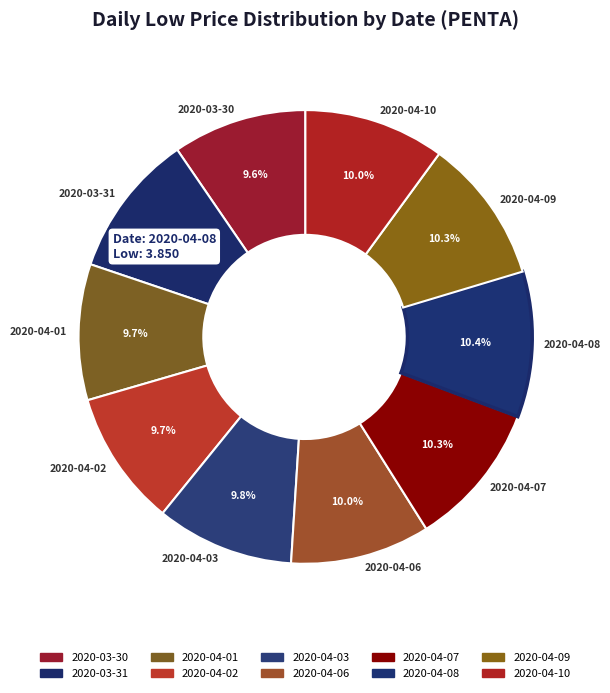

How many segments does this pie chart have?

10